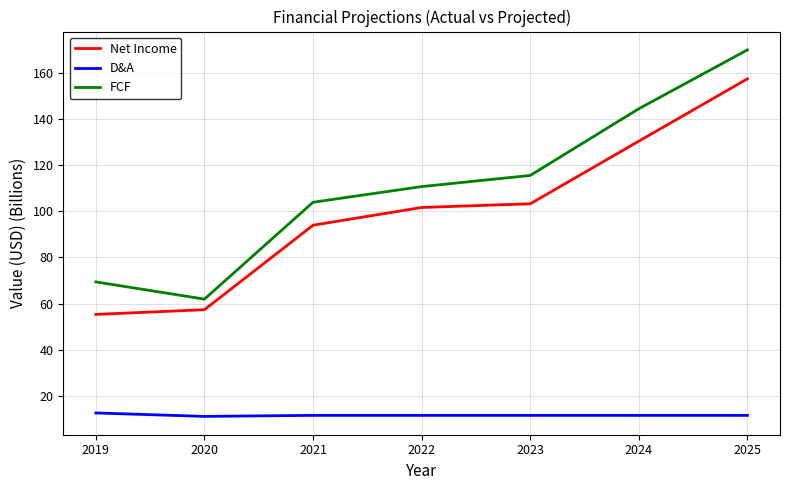

True or false: Net Income and FCF intersect in this chart.

False